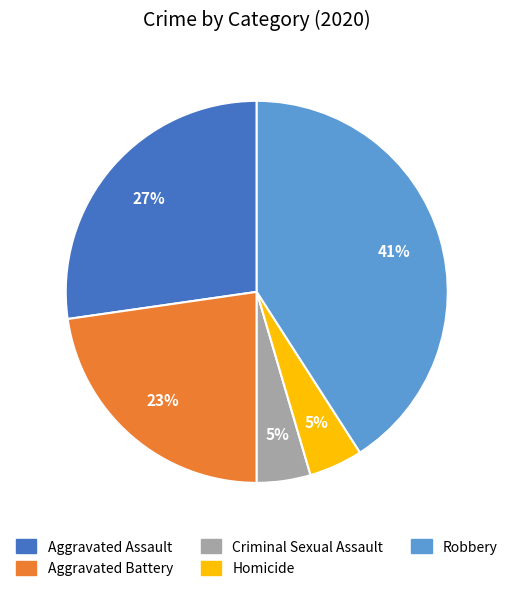

To the nearest percent, what is the difference between the Criminal Sexual Assault and Aggravated Battery slice percentages?

18%